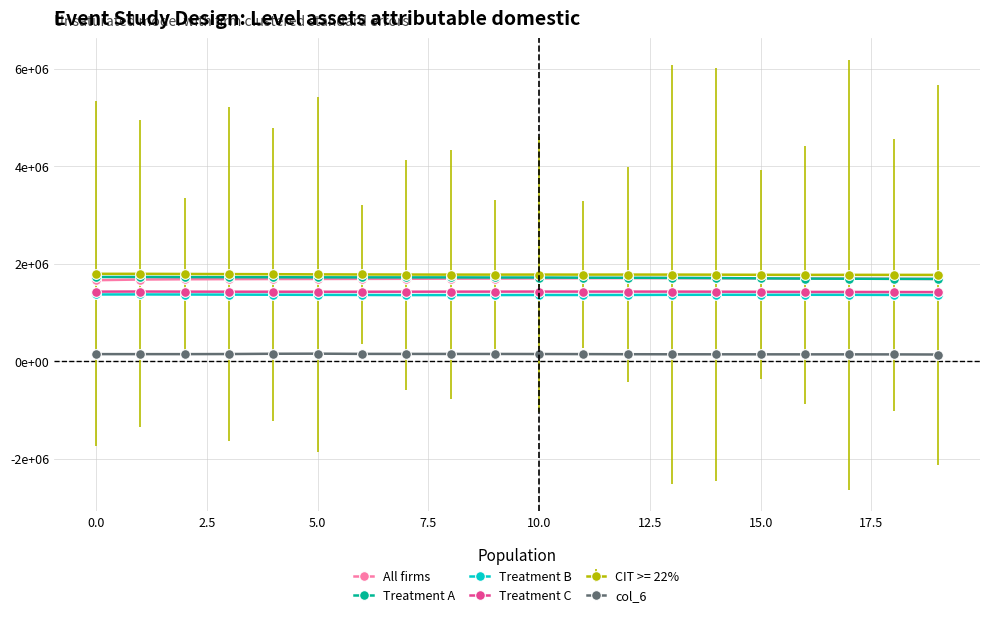

Rank the series by their maximum value, from lowest to highest.

col_6, col_3, col_5, col_4, col_2, col_1